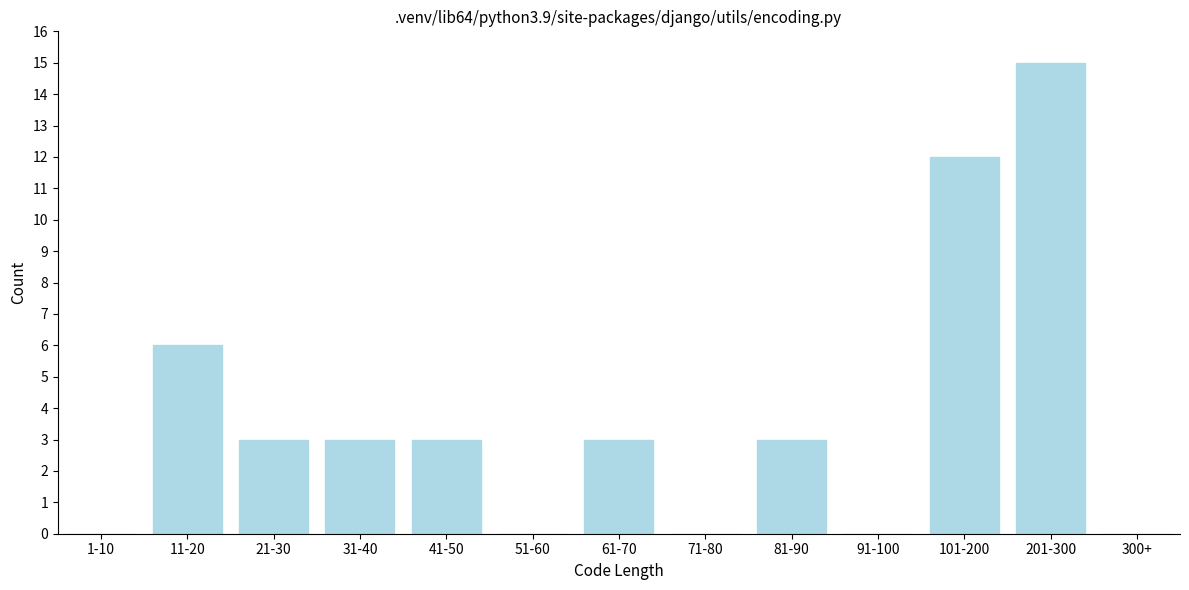

Reading left to right, list all the values displayed in this chart.

1-10=0	11-20=6	21-30=3	31-40=3	41-50=3	51-60=0	61-70=3	71-80=0	81-90=3	91-100=0	101-200=12	201-300=15	300+=0